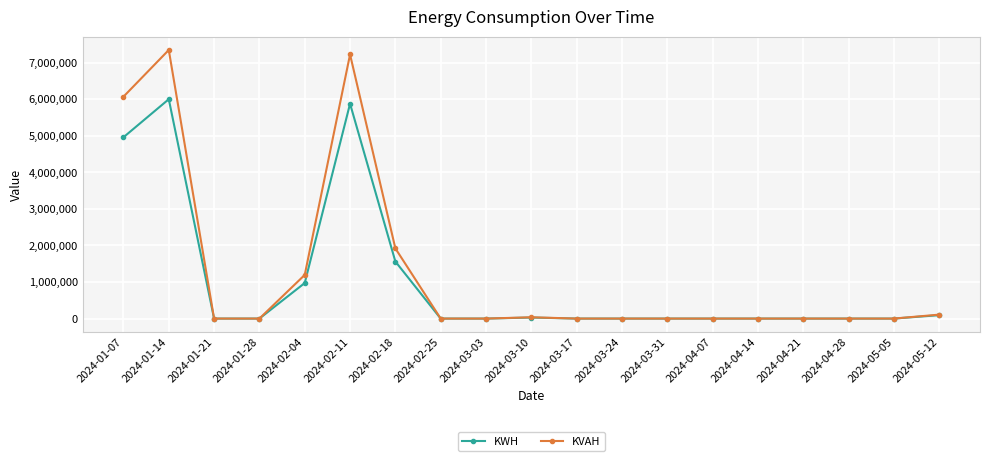

Count the number of categories in the chart.

19